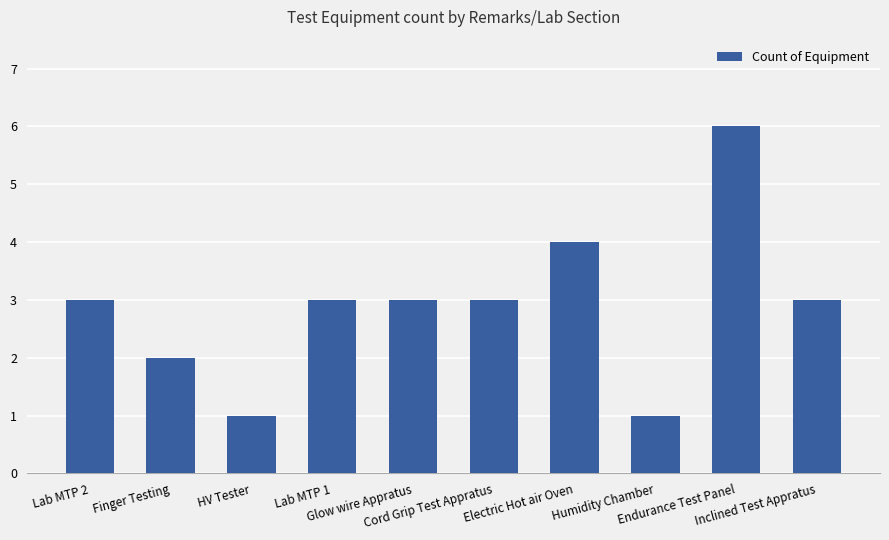

What is the change in value from Endurance Test Panel to Inclined Test Appratus?

-3